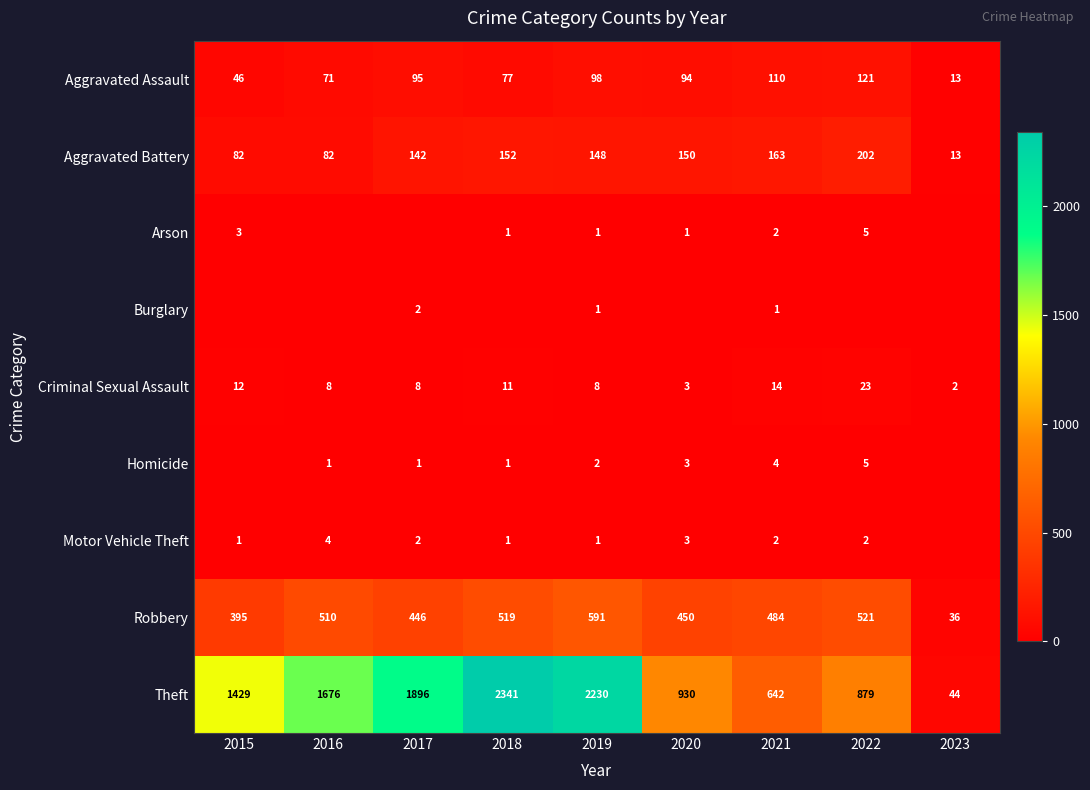

At which label does Aggravated Battery first exceed 148?

2018